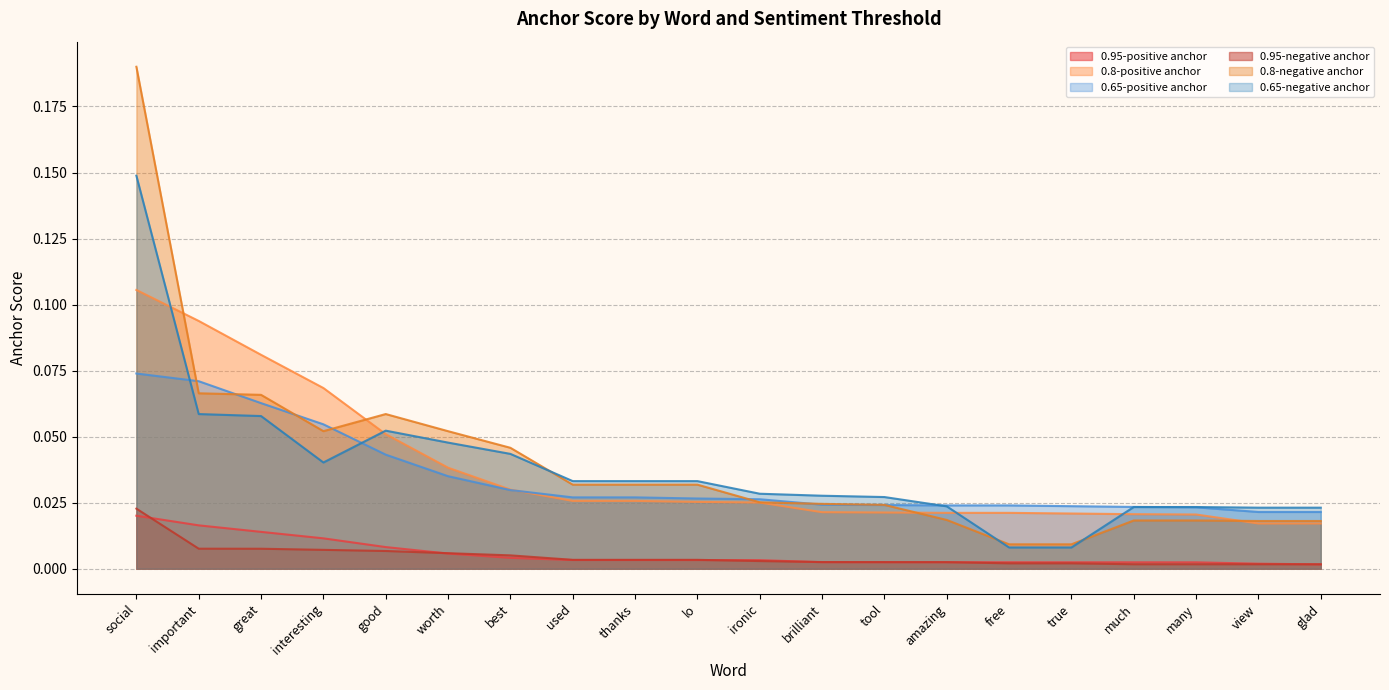

How many distinct data groups are displayed?

6